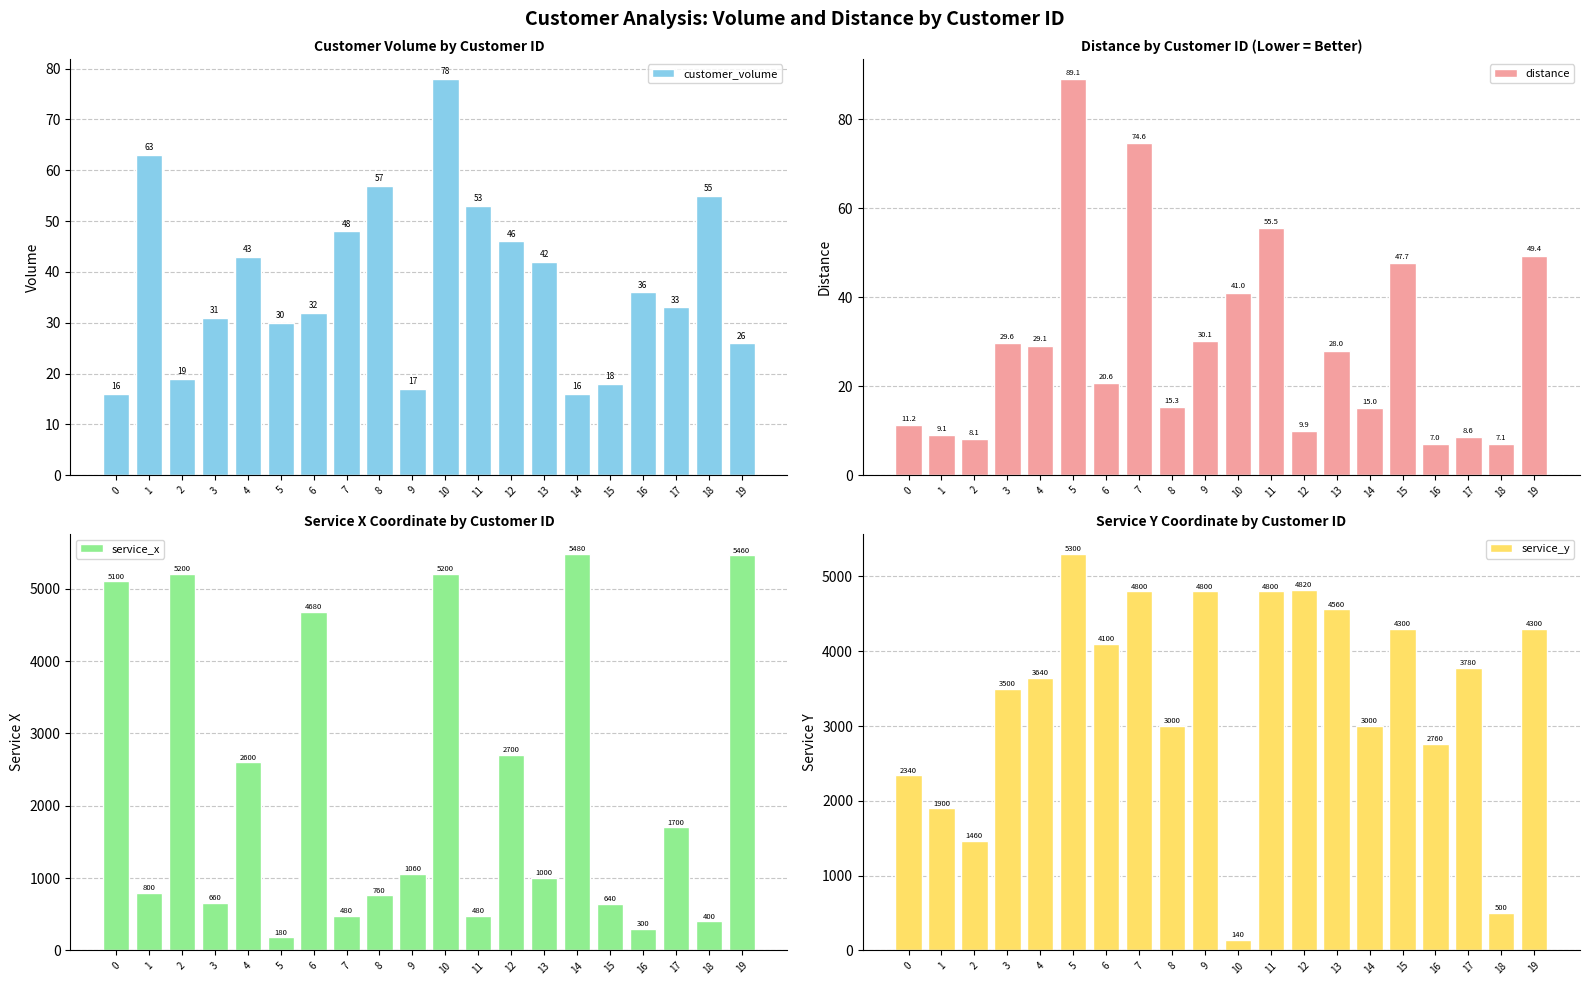

Are the bars grouped side by side (vs. stacked)?

Yes